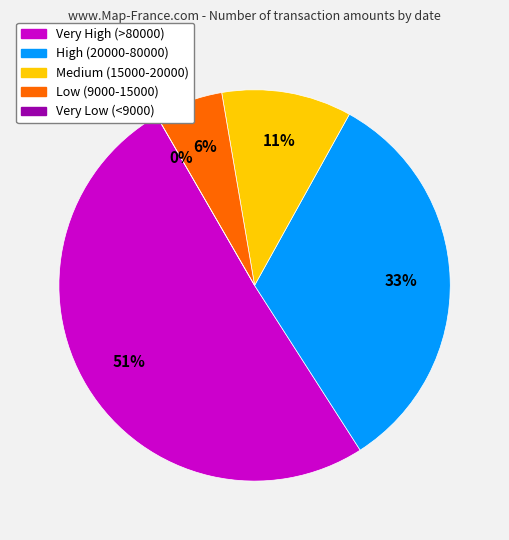

Is it true that 109/10/06 is 1% of the pie?

False